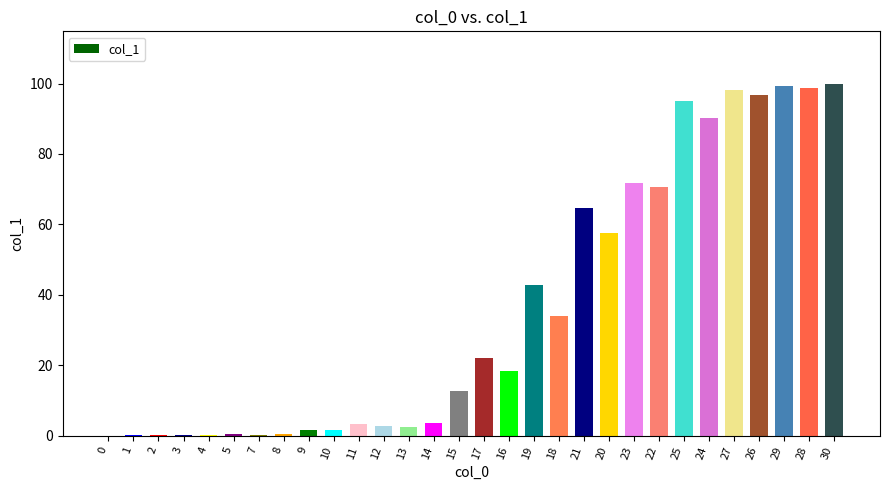

Is it true that the value at 15 is 17.5?

False